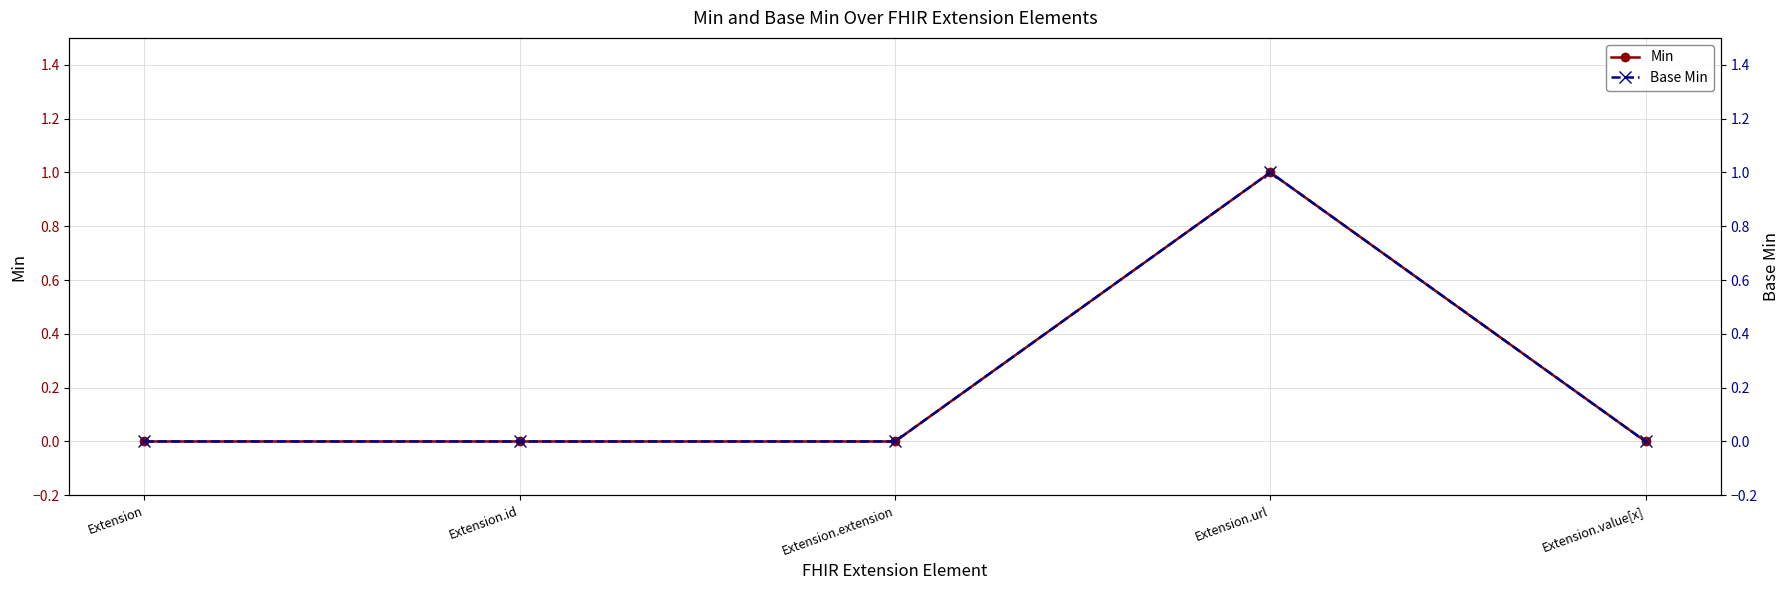

True or false: Min has a value of 1 at Extension.url.

True